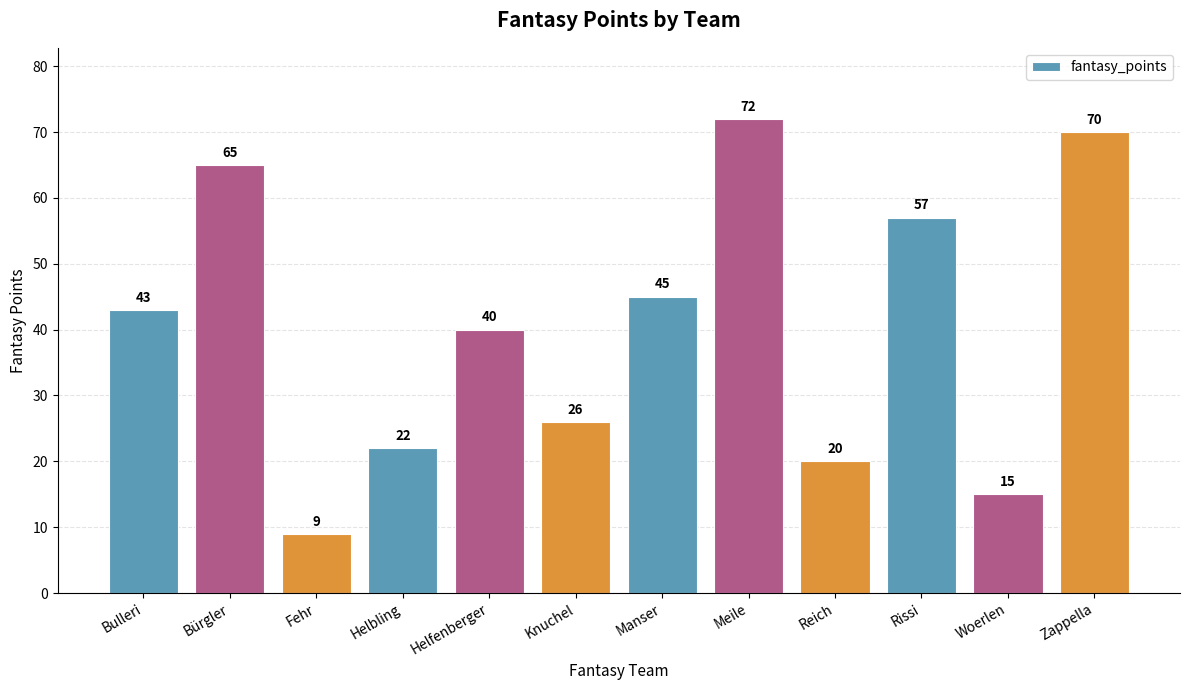

What is the label of the 9th bar from the left?

Reich